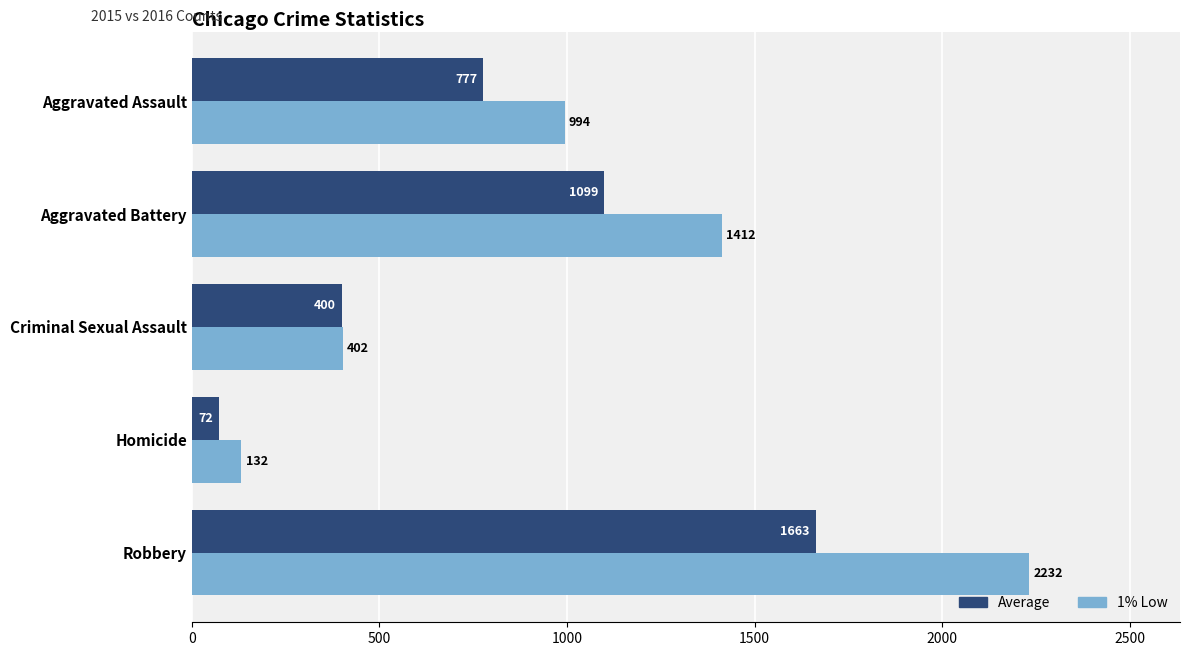

List the series in order of their peak value, lowest first.

Average, 1% Low